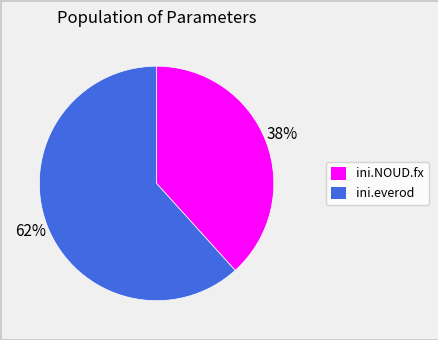

Between ini.NOUD.fx and ini.everod, which is larger?

ini.everod